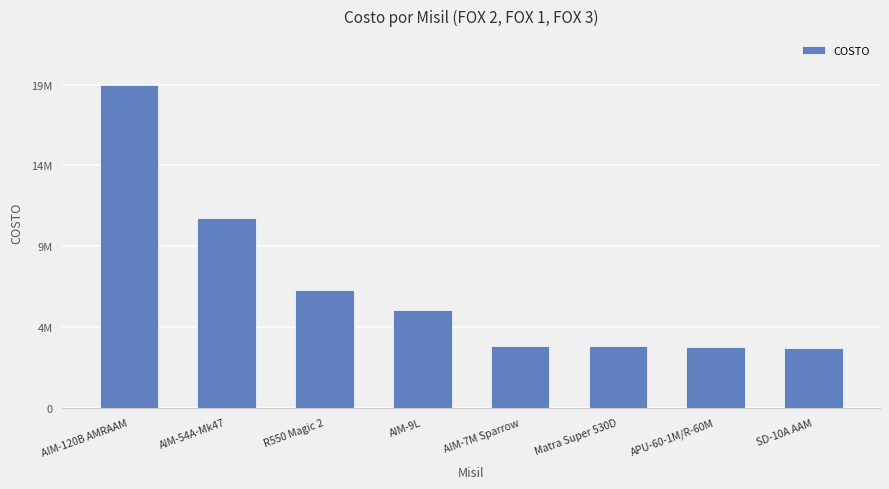

True or false: the data shows 7460997 at AIM-54A-Mk47.

False